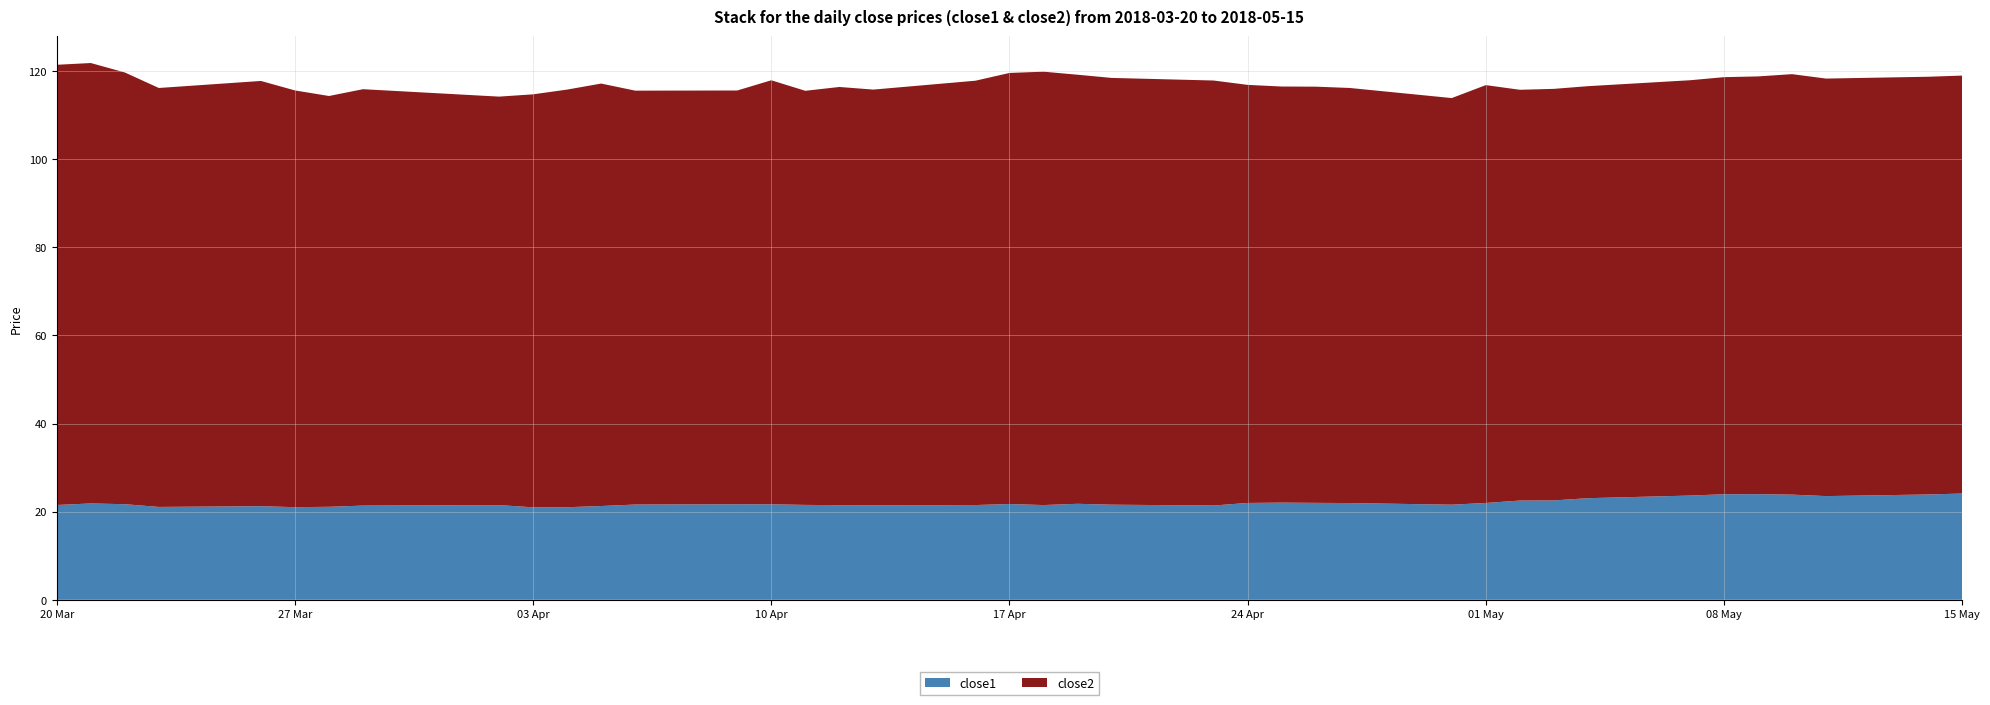

Reading left to right, extract all data points from this chart.

close1: 0=21.5	1=21.9	2=21.7	3=21.1	4=21.2	5=21.0	6=21.1	7=21.4	8=21.5	9=21.0	10=21.0	11=21.3	12=21.6	13=21.7	14=21.7	15=21.5	16=21.5	17=21.5	18=21.5	19=21.7	20=21.5	21=21.8	22=21.6	23=21.4	24=22.0	25=22.1	26=22.0	27=22.0	28=21.6	29=22.0	30=22.5	31=22.6	32=23.1	33=23.7	34=24.0	35=24.0	36=23.9	37=23.5	38=23.9	39=24.1
close2: 0=99.9	1=100.0	2=98.0	3=95.1	4=96.5	5=94.6	6=93.2	7=94.5	8=92.7	9=93.7	10=94.8	11=95.9	12=93.9	13=93.9	14=96.2	15=94.0	16=94.9	17=94.3	18=96.3	19=97.8	20=98.3	21=97.4	22=96.8	23=96.5	24=94.9	25=94.4	26=94.5	27=94.2	28=92.3	29=94.8	30=93.2	31=93.4	32=93.5	33=94.2	34=94.7	35=94.8	36=95.4	37=94.8	38=94.8	39=94.8